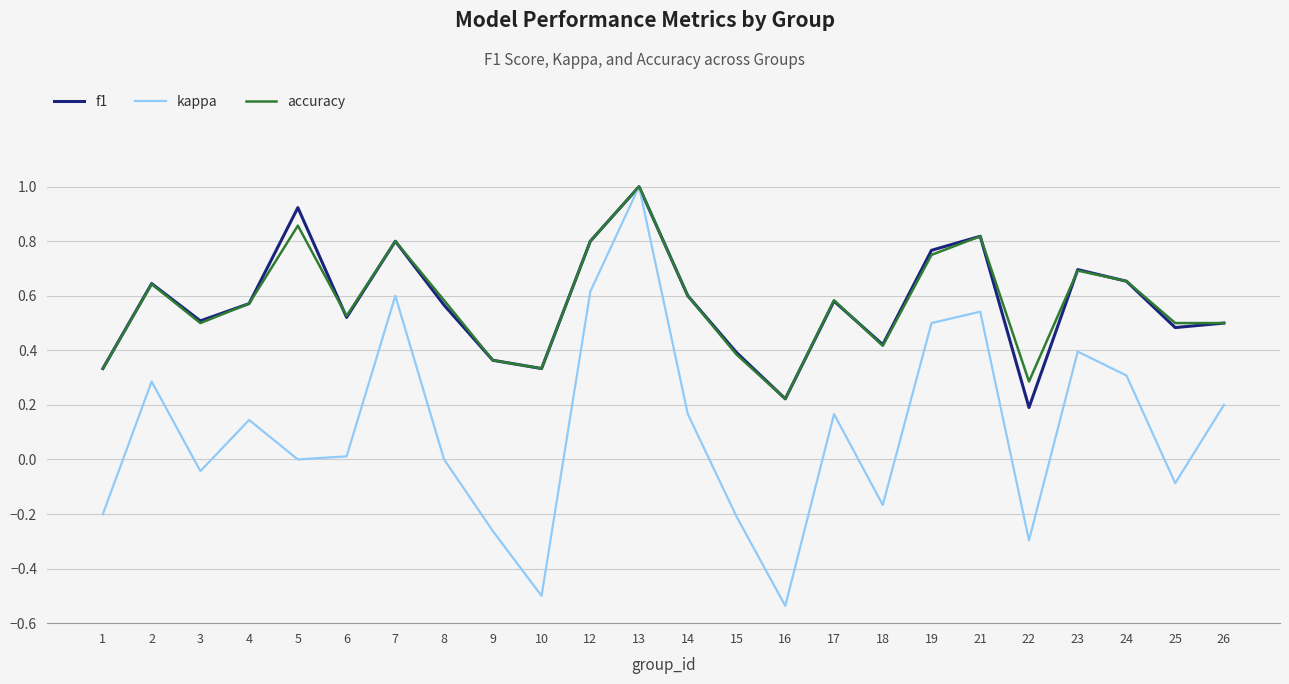

Which series changed the most between 13 and 21?

kappa